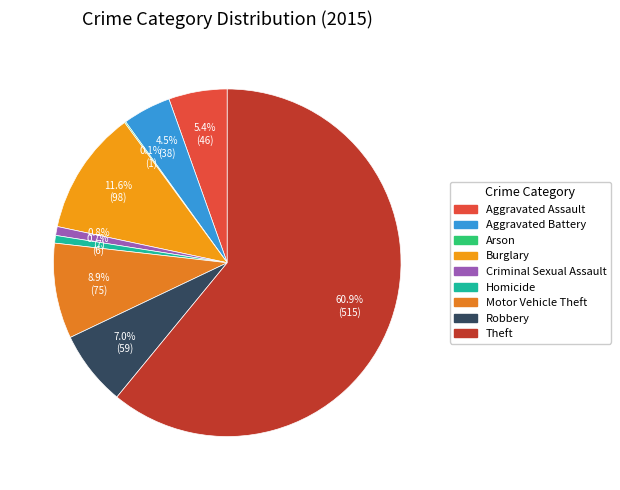

Is there any slice that represents more than half of the pie?

Yes